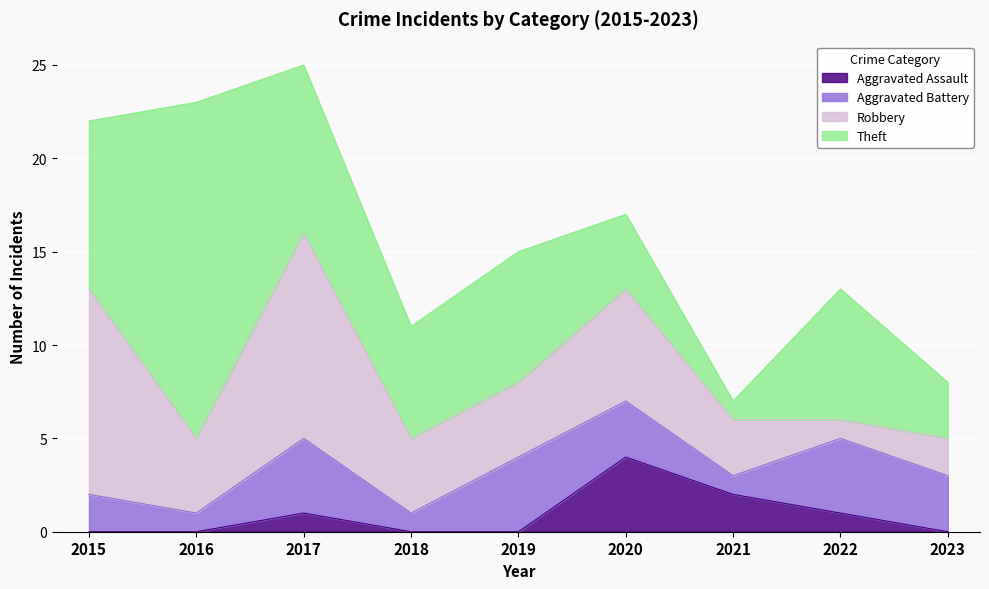

How many interior local valleys does the Theft series have?

2